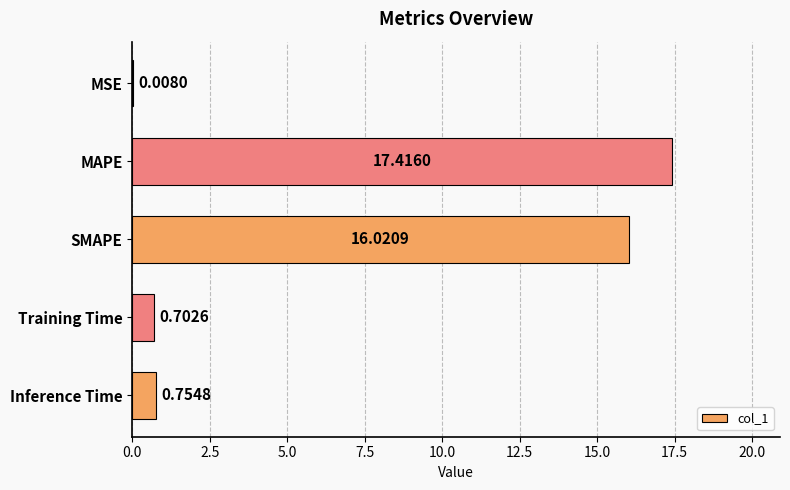

Are the bars grouped side by side (vs. stacked)?

No